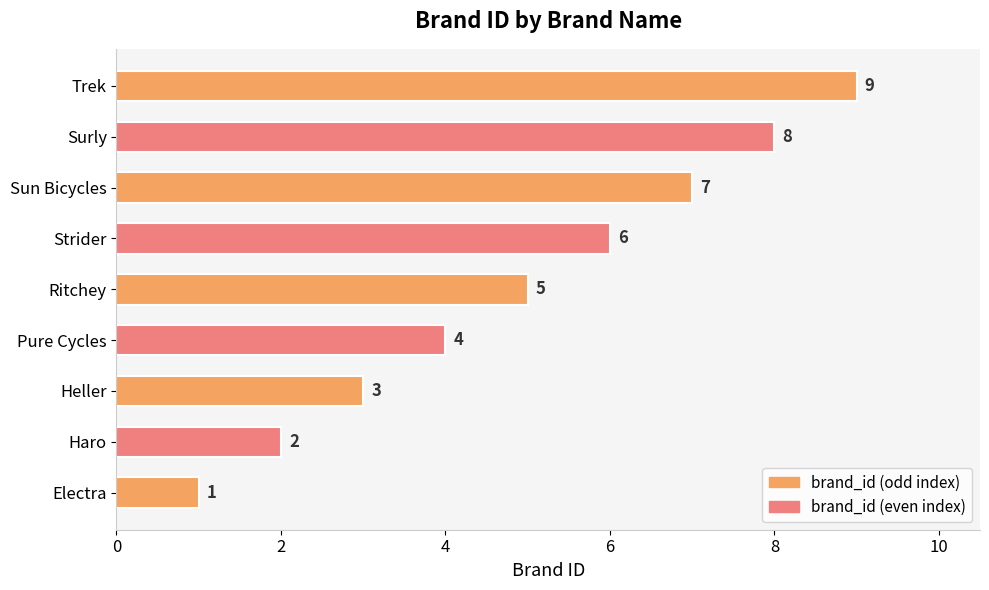

The value at Surly is 8. True or false?

True